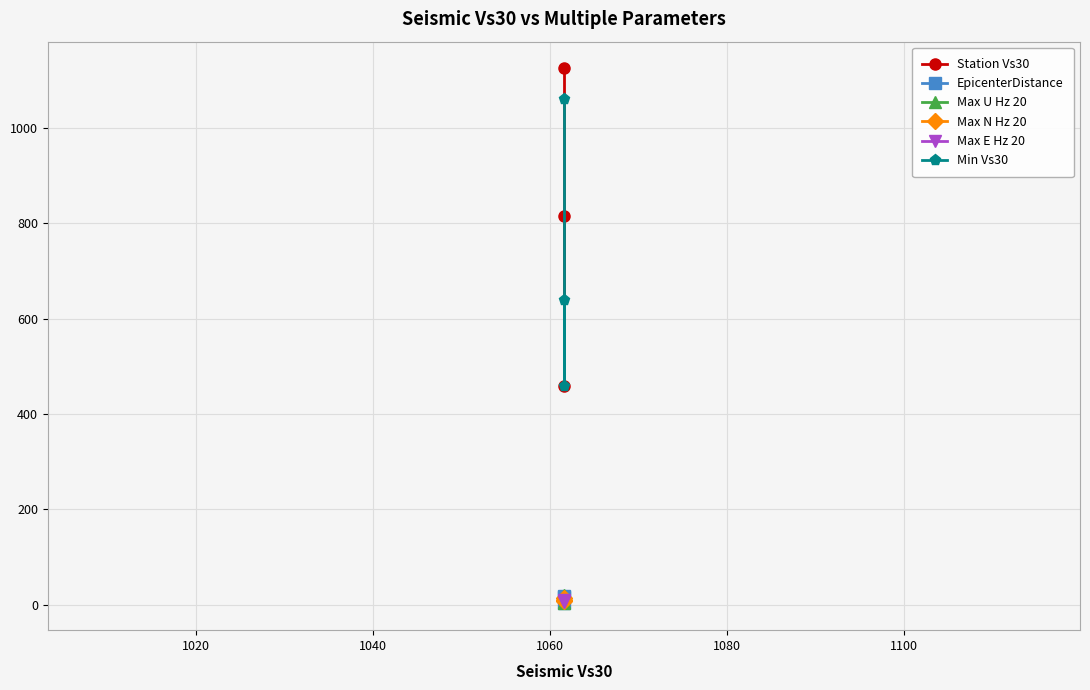

Is it true that Max N Hz 20 equals 1.3 at 1040?

False